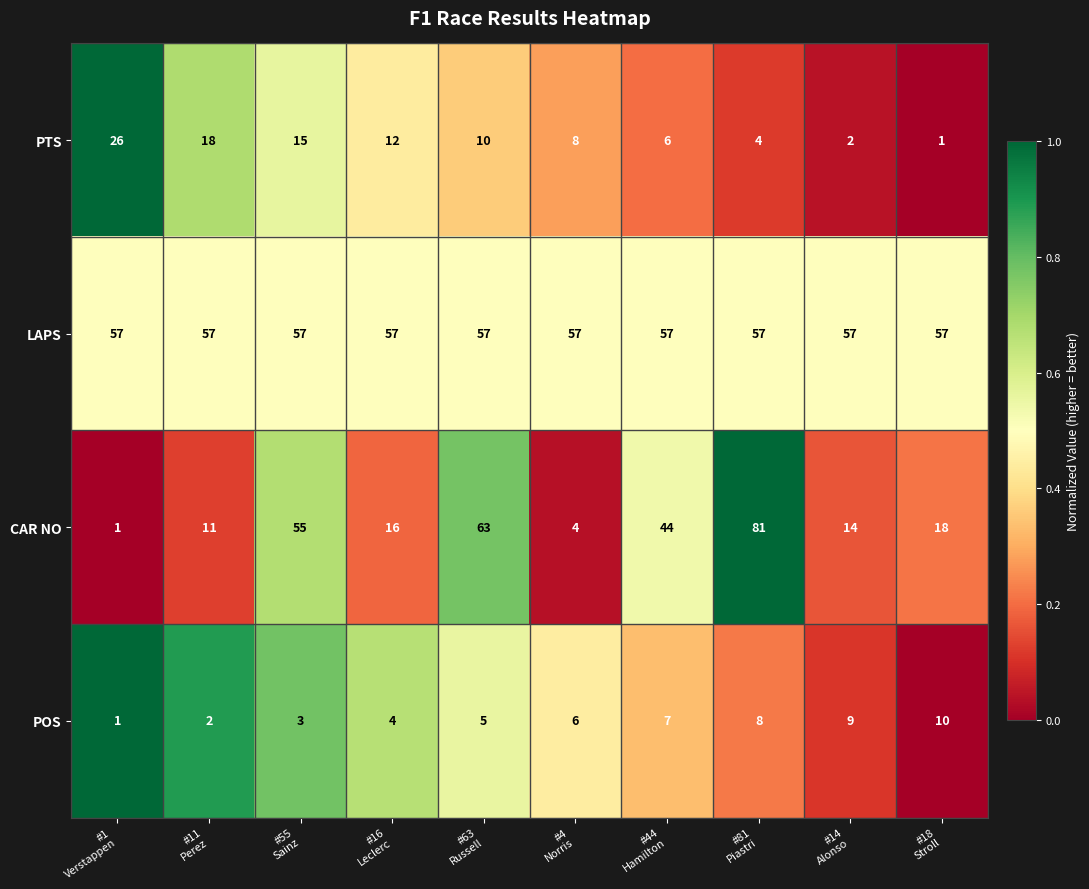

Rank the series by their maximum value, from lowest to highest.

POS, PTS, LAPS, CAR NO